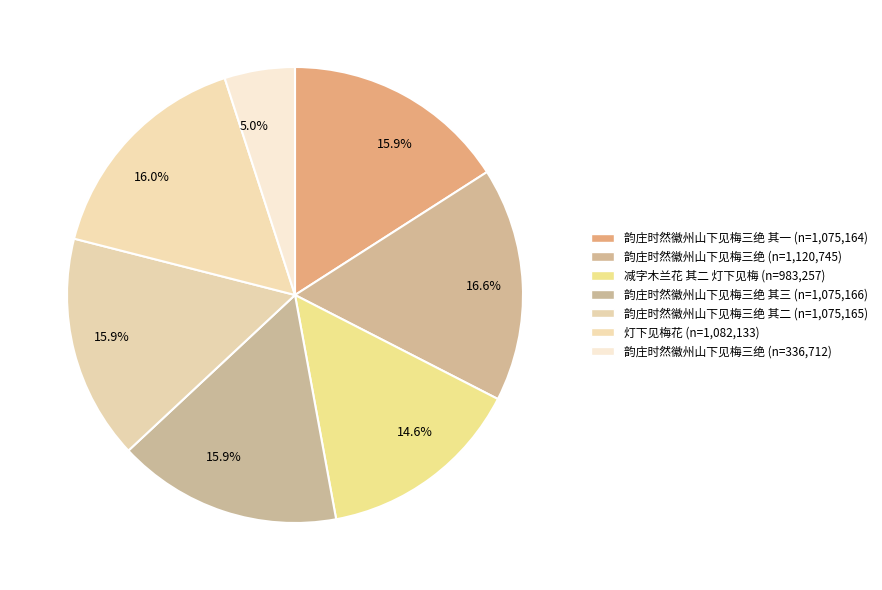

Count the number of slices in the pie.

7